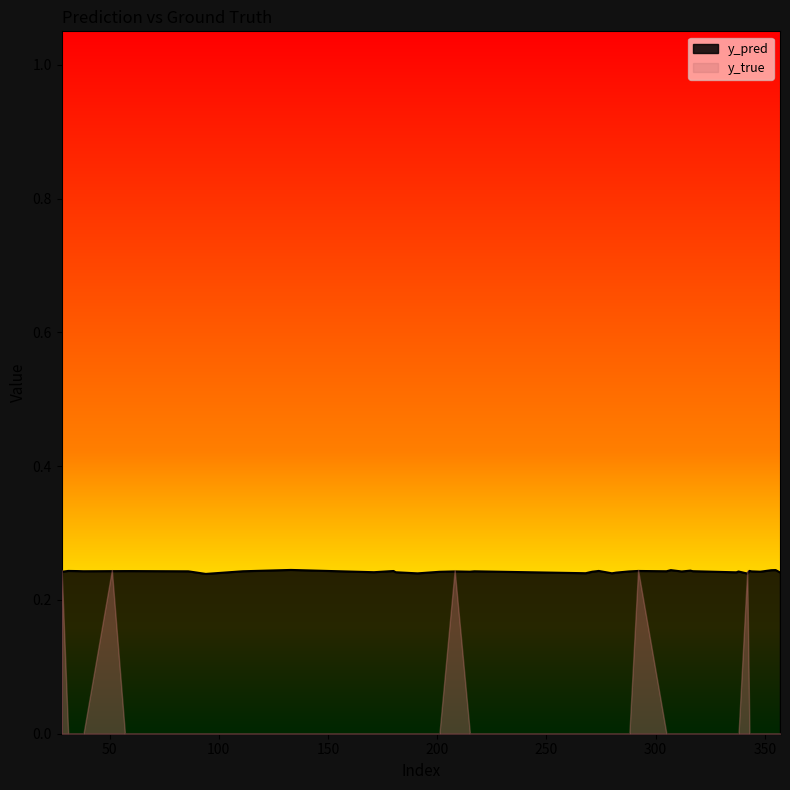

Reading right to left, extract all data points from this chart.

357=0.2	355=0.2	353=0.2	348=0.2	344=0.2	343=0.2	342=0.2	338=0.2	337=0.2	317=0.2	316=0.2	312=0.2	307=0.2	305=0.2	292=0.2	288=0.2	282=0.2	280=0.2	274=0.2	271=0.2	268=0.2	217=0.2	215=0.2	208=0.2	201=0.2	191=0.2	181=0.2	180=0.2	171=0.2	133=0.2	111=0.2	94=0.2	86=0.2	60=0.2	57=0.2	51=0.2	38=0.2	35=0.2	31=0.2	28=0.2